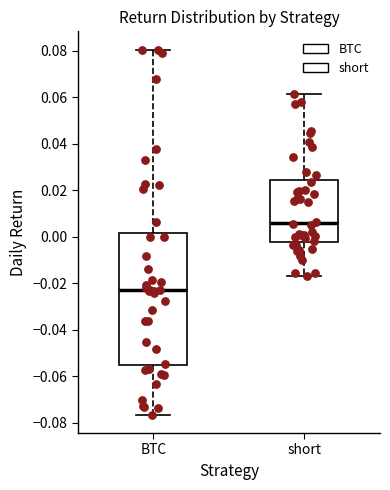

Comparing the boxes themselves (not the whiskers), which one is the tallest?

BTC